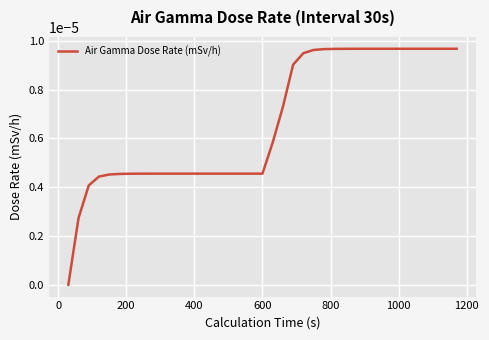

Is this an area chart (filled region under the line)?

No